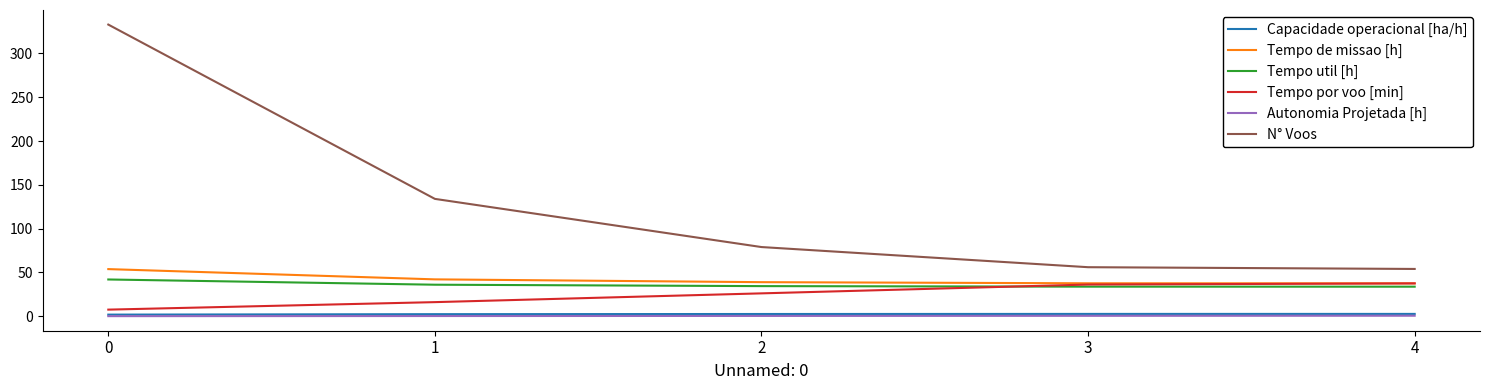

The value of Tempo por voo [min] at 2 is 14.1. True or false?

False